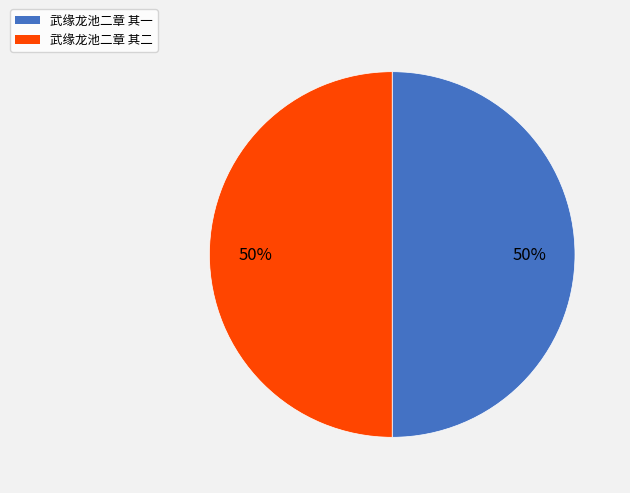

To the nearest percent, what is the combined percentage of 武缘龙池二章 其二 and 武缘龙池二章 其一?

100%